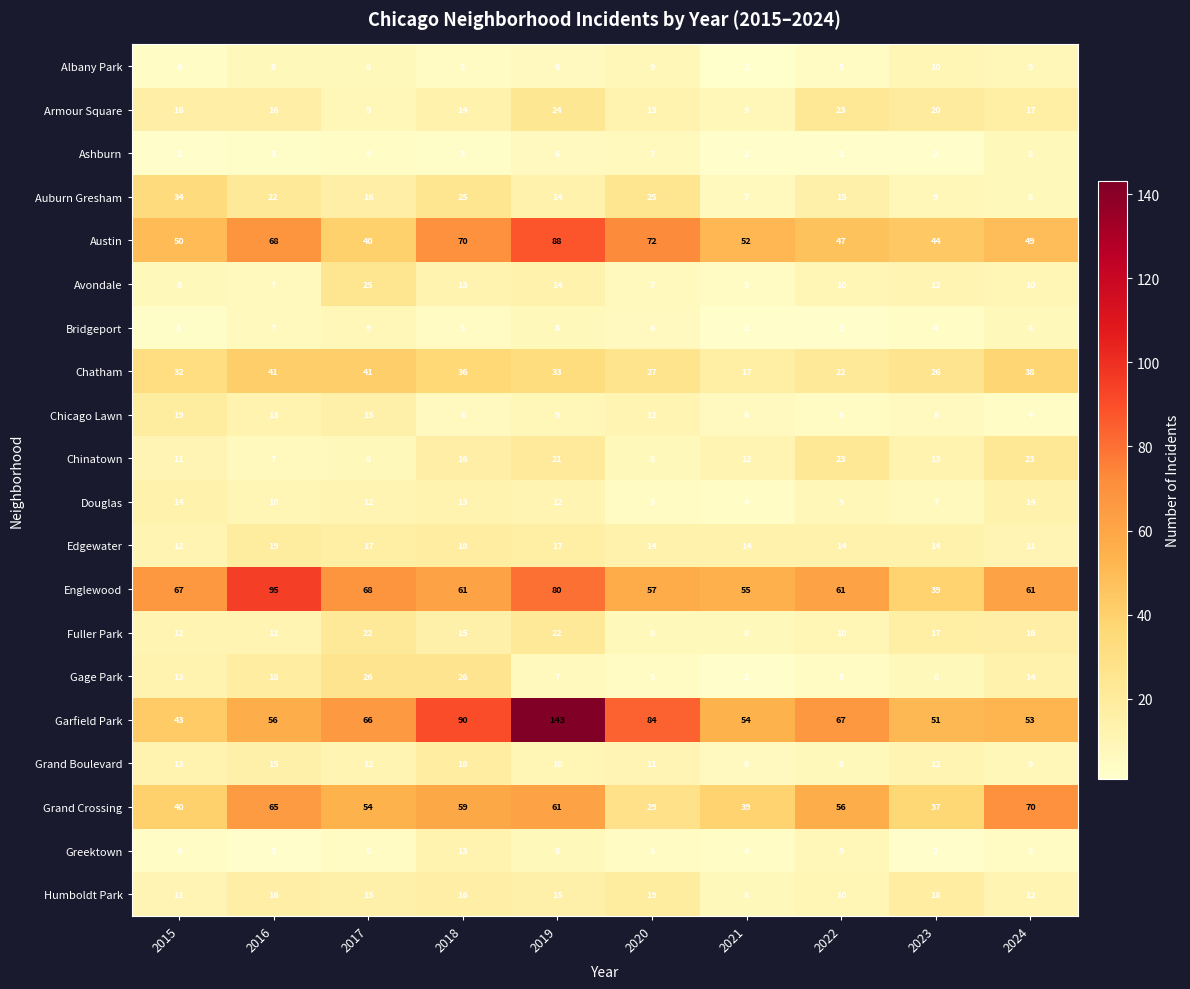

Which category has the highest value across all series?

2019